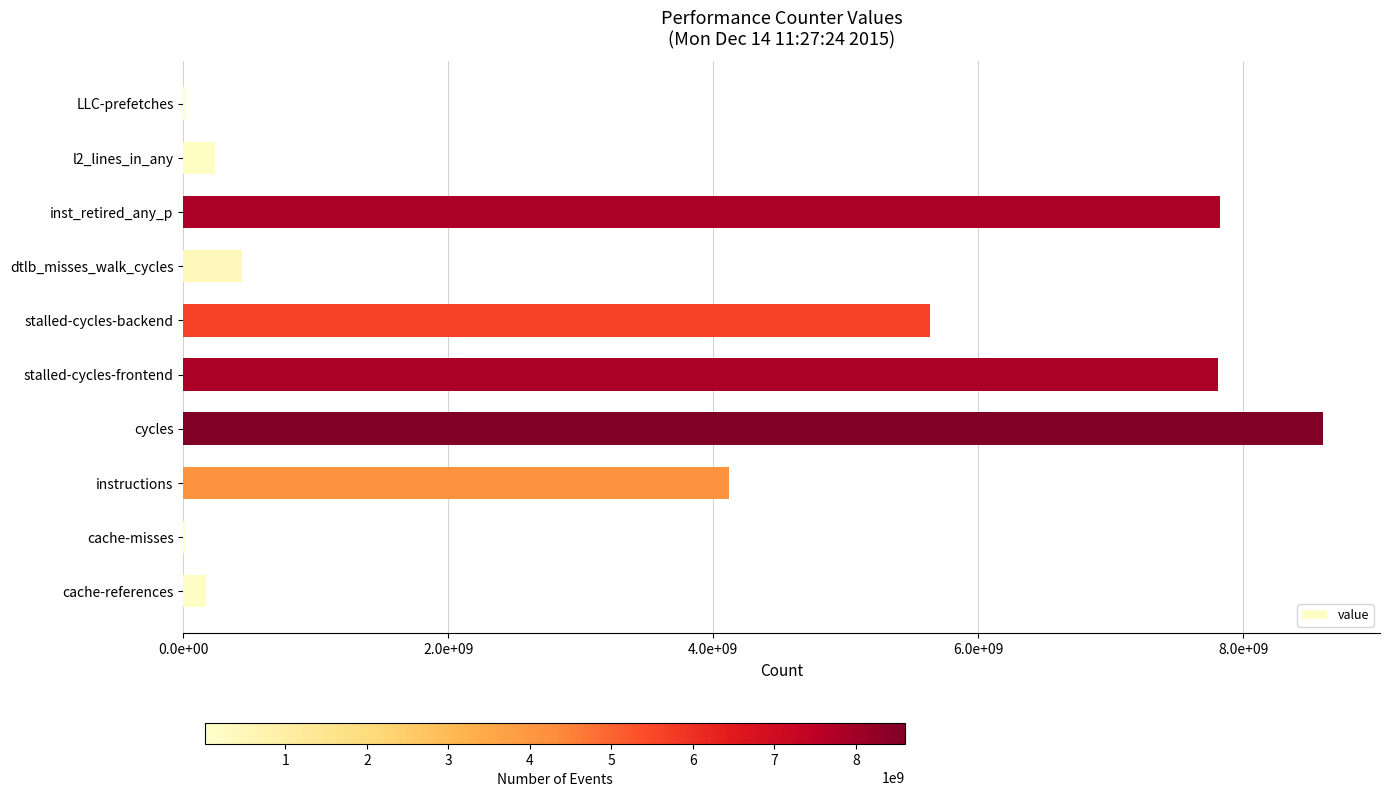

What is the difference between the maximum and second lowest values?

8584977651